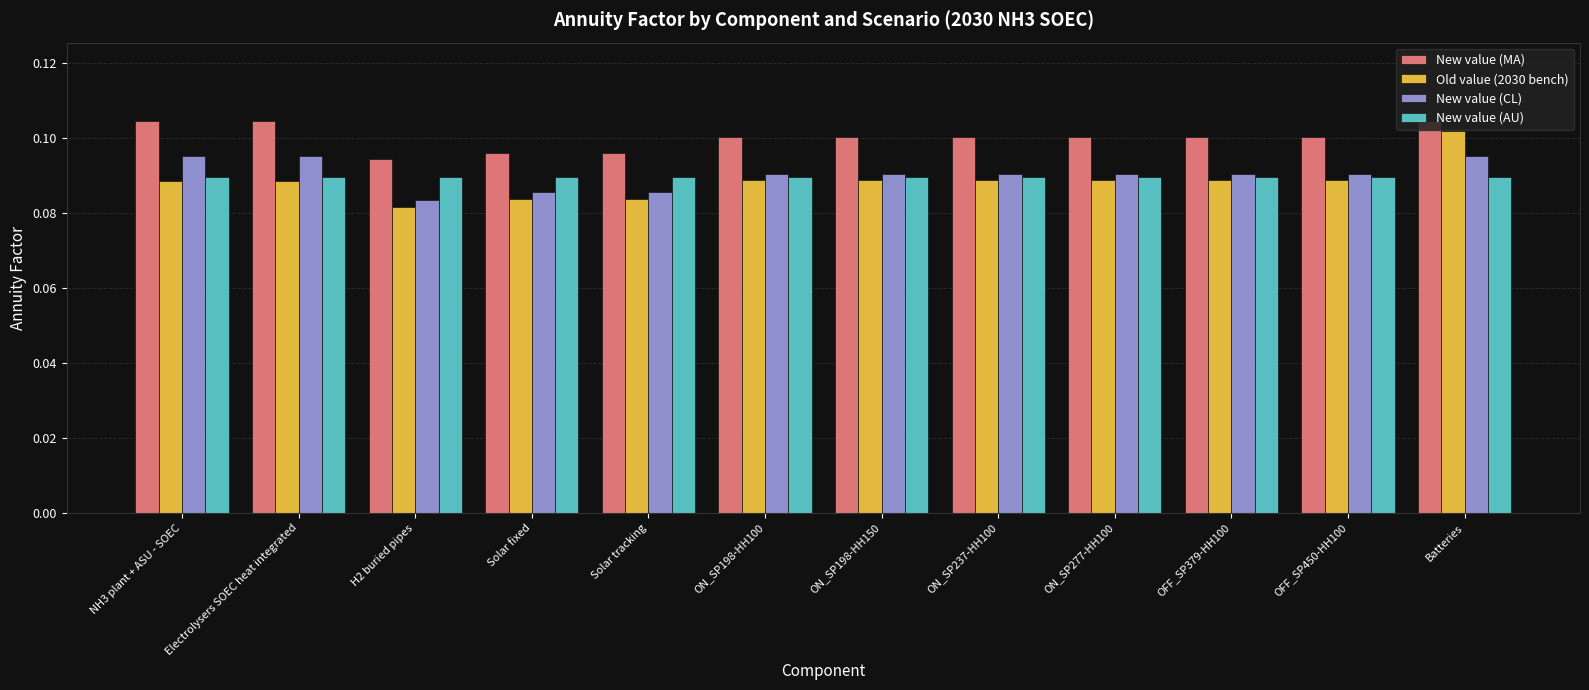

What is the sum of all New value (AU) values?

1.1